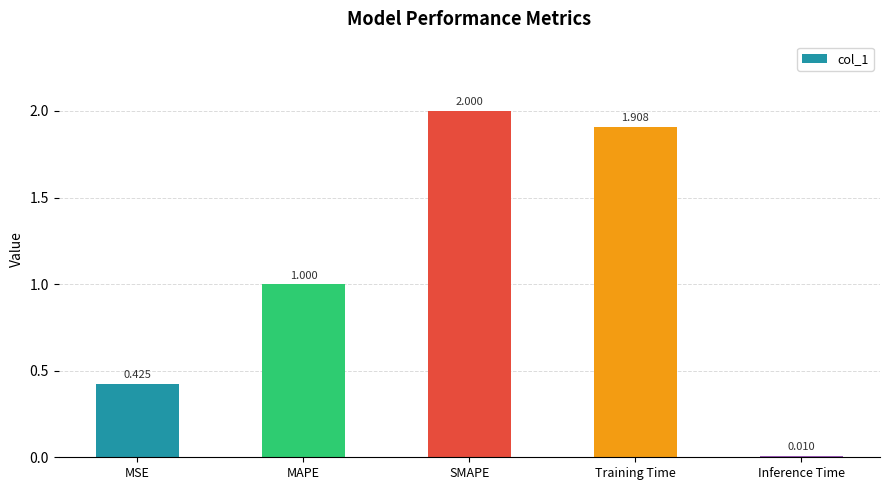

Which has a higher value, Training Time or Inference Time?

Training Time